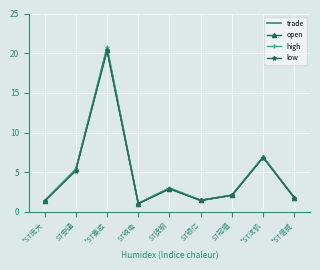

Which category has the highest value in the open series?

*ST集成